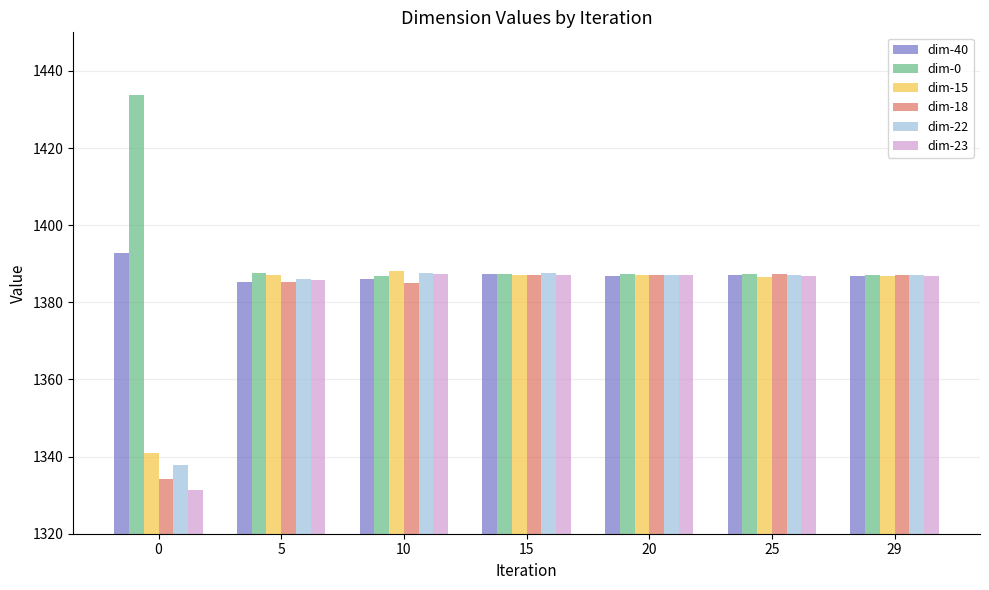

The dim-18 series shows 1387.0 at 20. True or false?

True